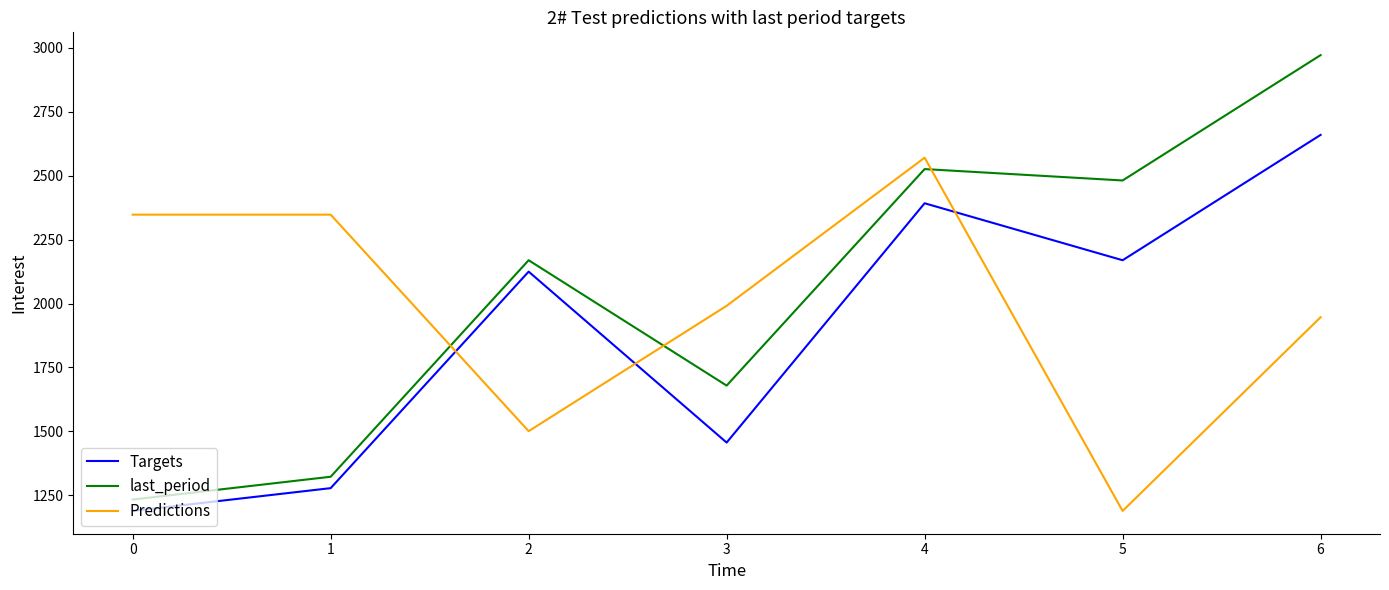

List the series in order of their peak value, lowest first.

Predictions, Targets, last_period